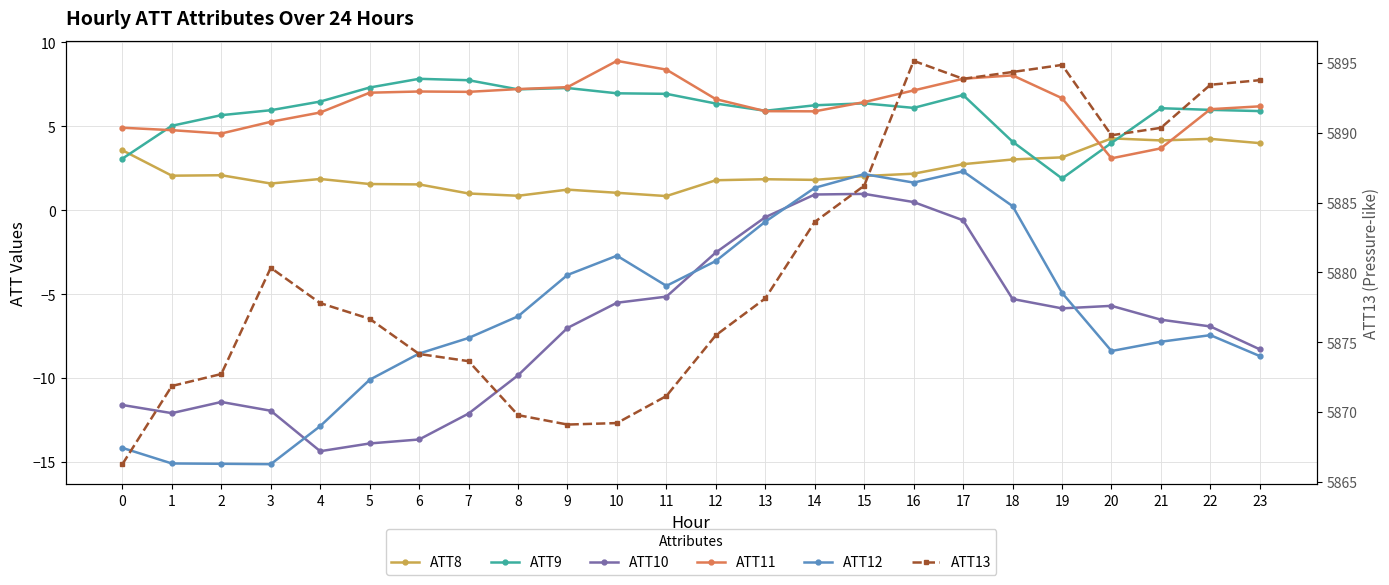

The value of ATT12 at 11 is -4.5. True or false?

True